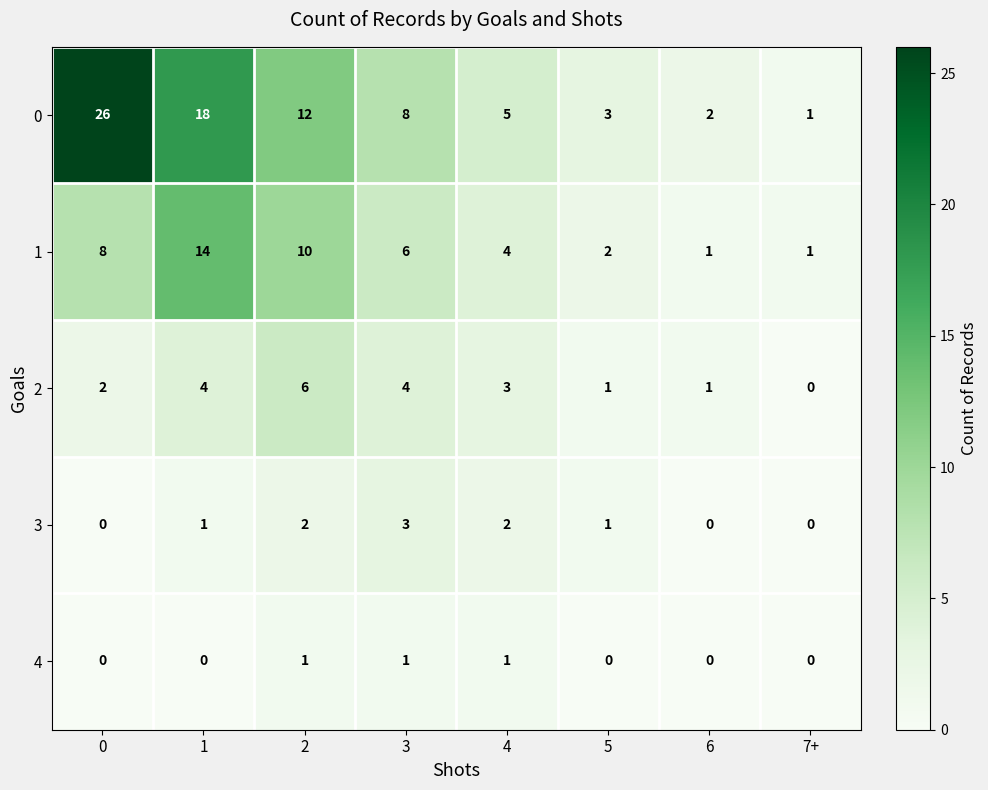

What is the sum of the 3 values at 4 and 1?

3